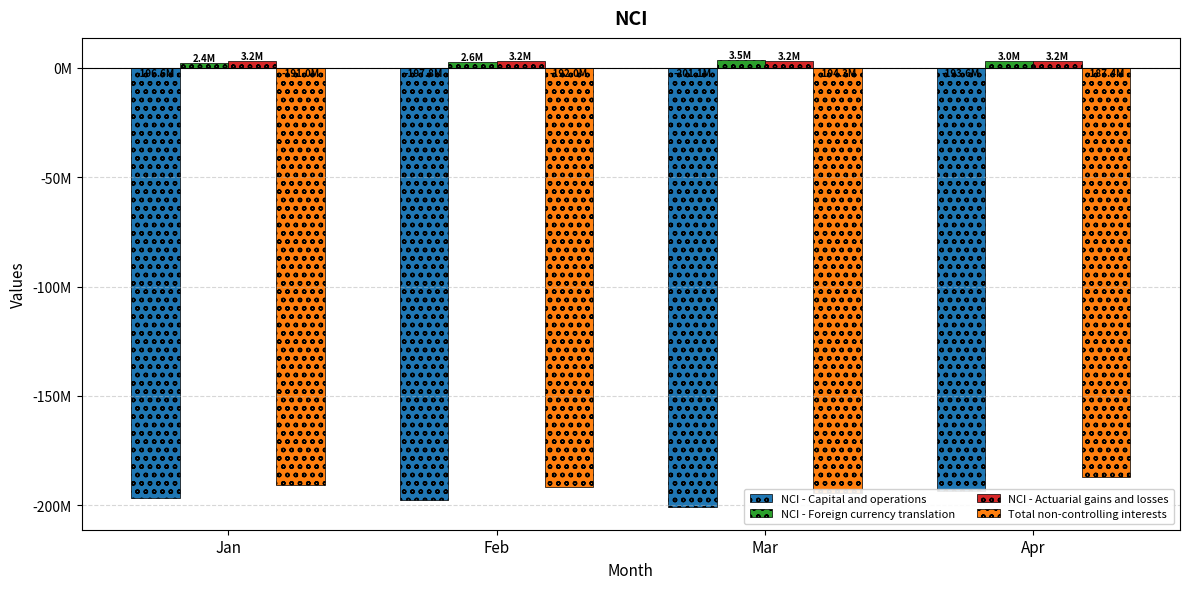

Are the bars grouped side by side (vs. stacked)?

Yes